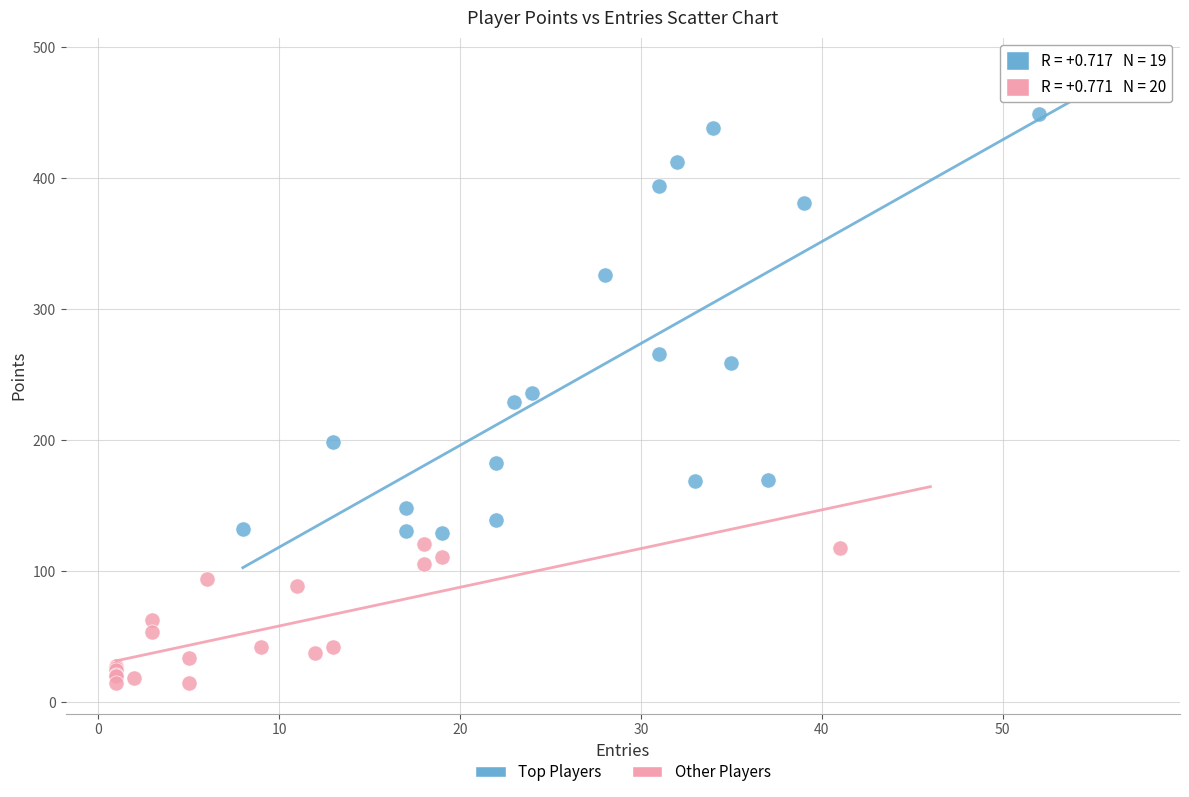

Which series reaches the maximum Y coordinate?

Top Players